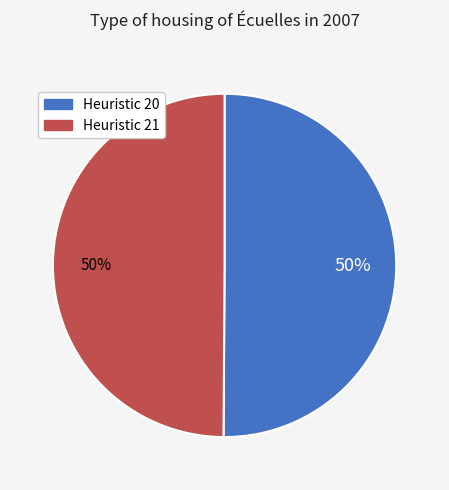

How many segments does this pie chart have?

2